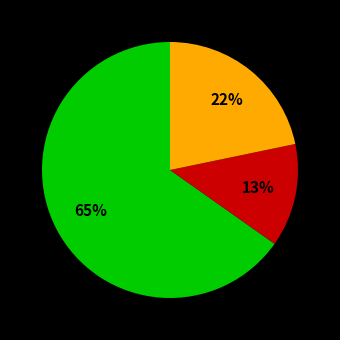

To the nearest percent, what is the average slice percentage?

33%